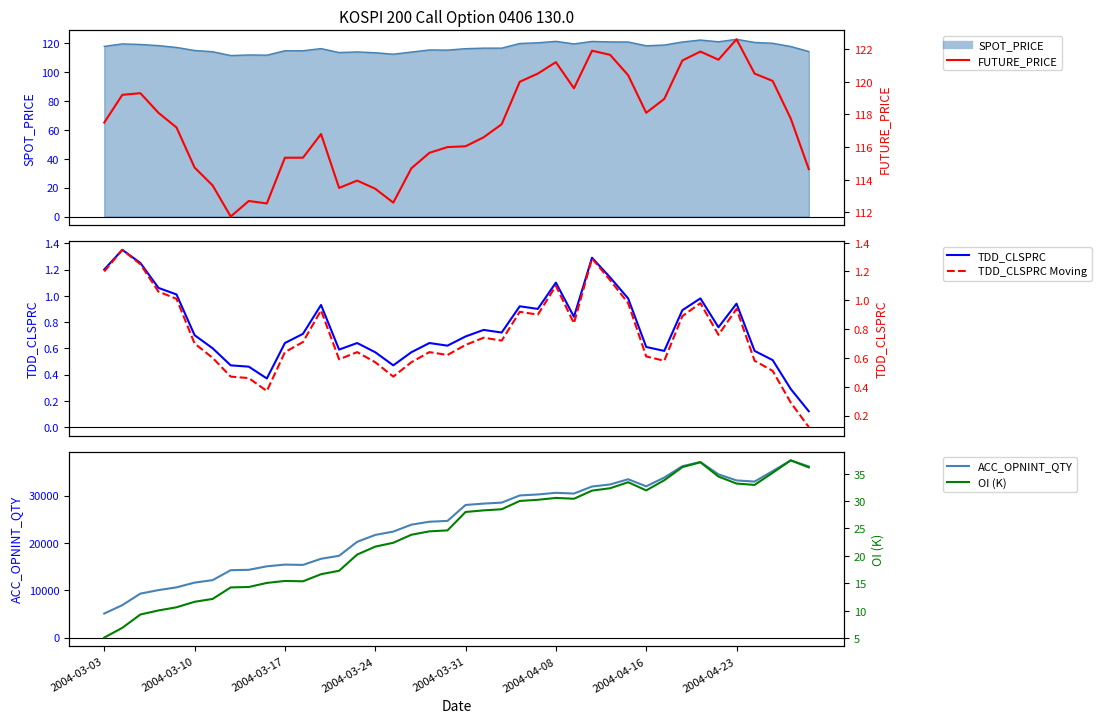

What is the average value of the OI (scaled) series?

24.1